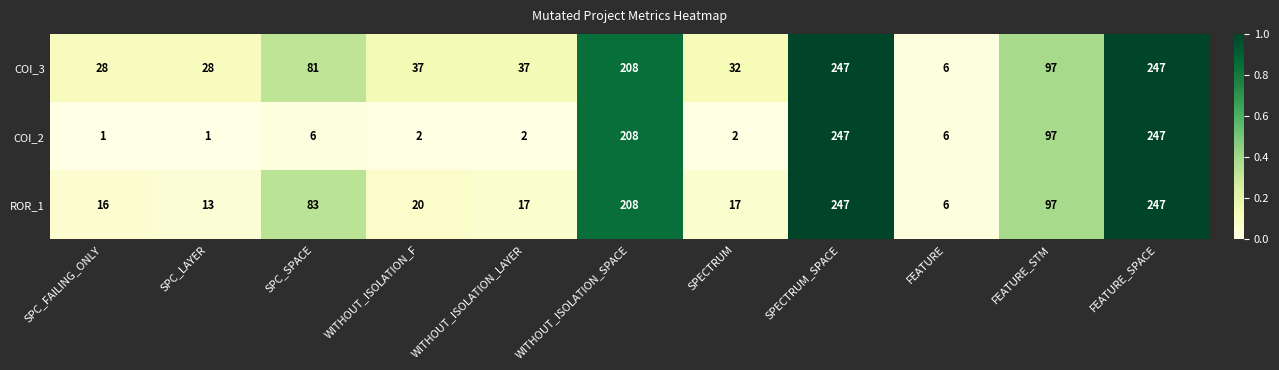

Is it true that ROR_1 equals 16 at SPC_FAILING_ONLY?

True